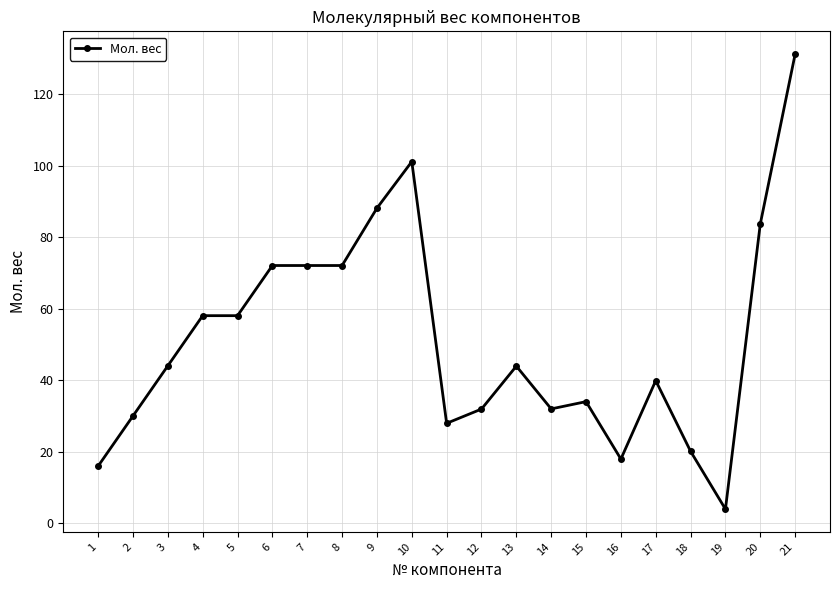

How many lines are shown in the chart?

1